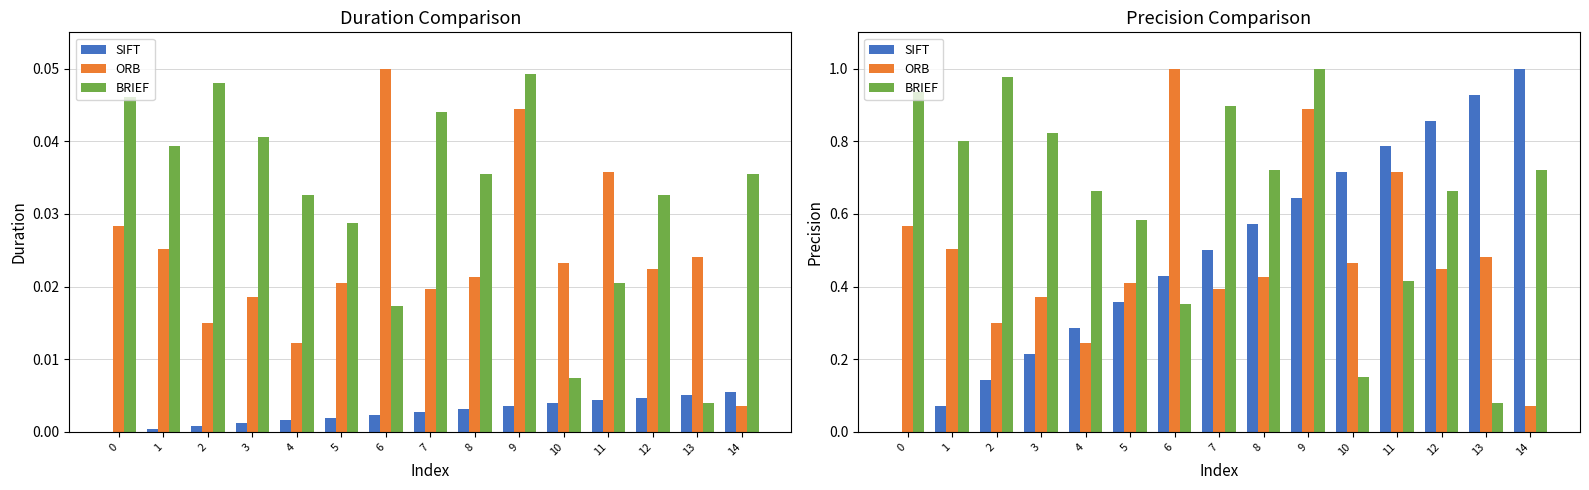

How many bars are there in total?

45